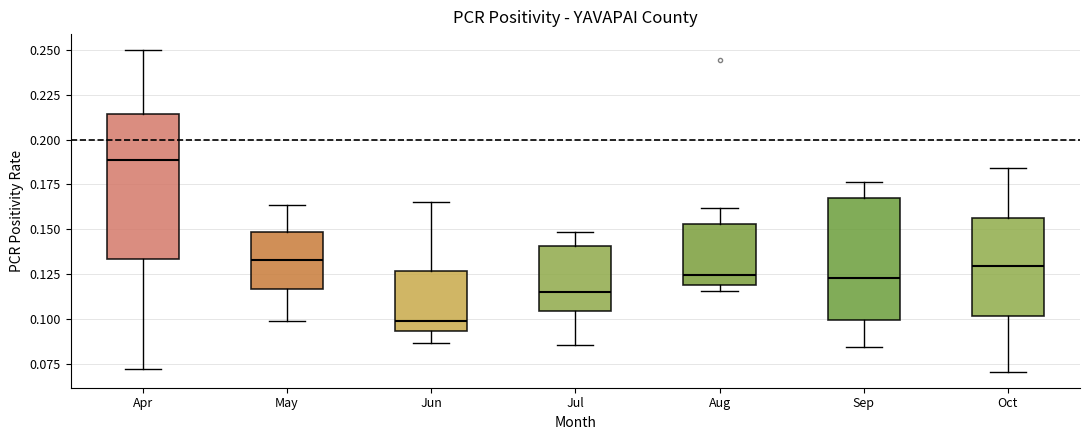

Reading left to right, transcribe this box plot: for each box, give where its median line is, the range the box spans, and where its two whiskers end, as read against the y-axis. The values are not printed on the chart, so give them approximately, as read against the axis.

Apr: median 0.190, box 0.135 to 0.215, whiskers 0.070 to 0.250
May: median 0.135, box 0.115 to 0.150, whiskers 0.100 to 0.165
Jun: median 0.100, box 0.095 to 0.125, whiskers 0.085 to 0.165
Jul: median 0.115, box 0.105 to 0.140, whiskers 0.085 to 0.150
Aug: median 0.125, box 0.120 to 0.155, whiskers 0.115 to 0.160
Sep: median 0.125, box 0.100 to 0.165, whiskers 0.085 to 0.175
Oct: median 0.130, box 0.100 to 0.155, whiskers 0.070 to 0.185